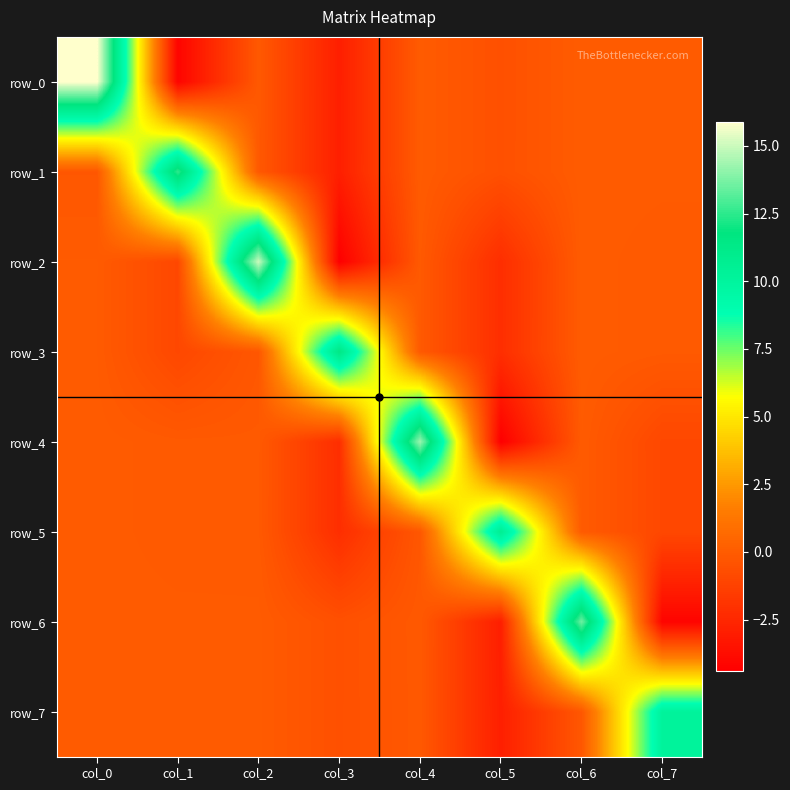

How many series are shown in this chart?

8